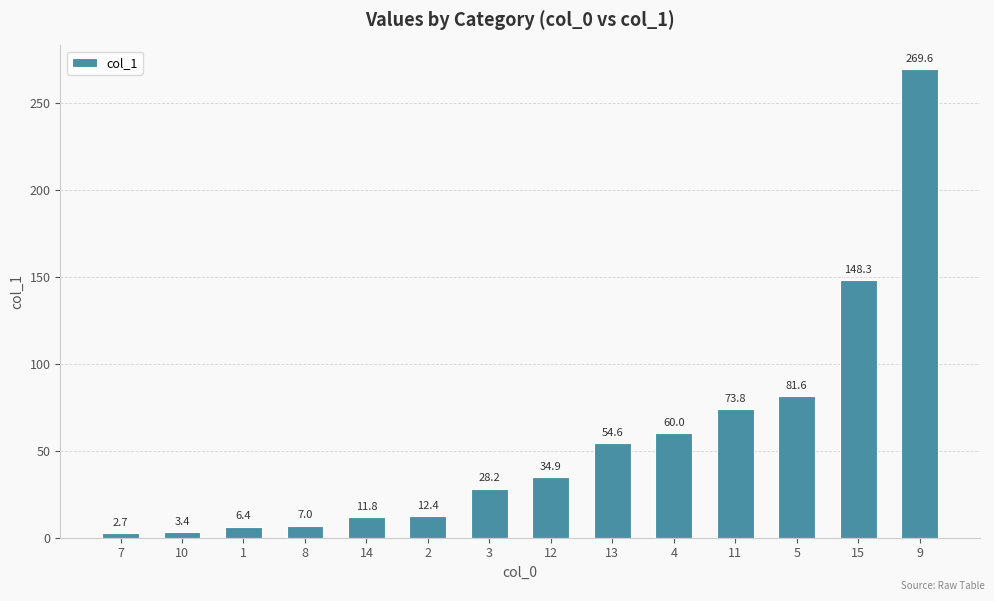

What is the smallest value displayed?

2.7